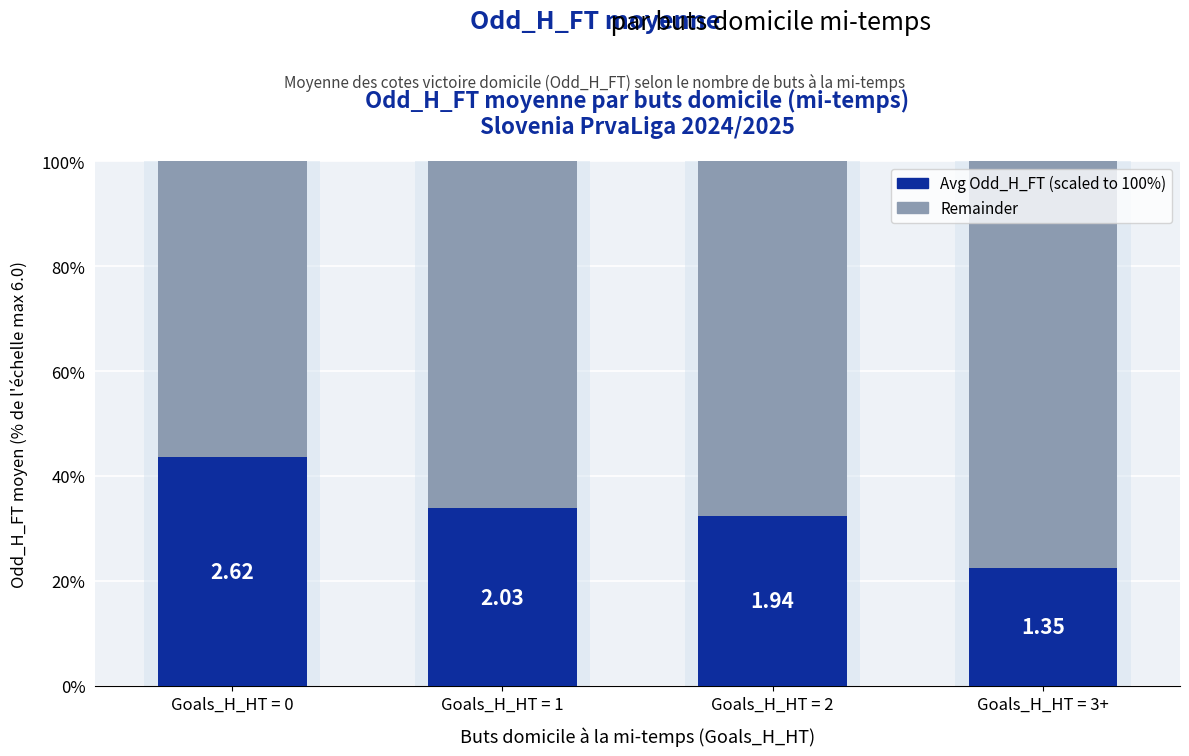

What position from the left is Goals_H_HT = 3+?

4